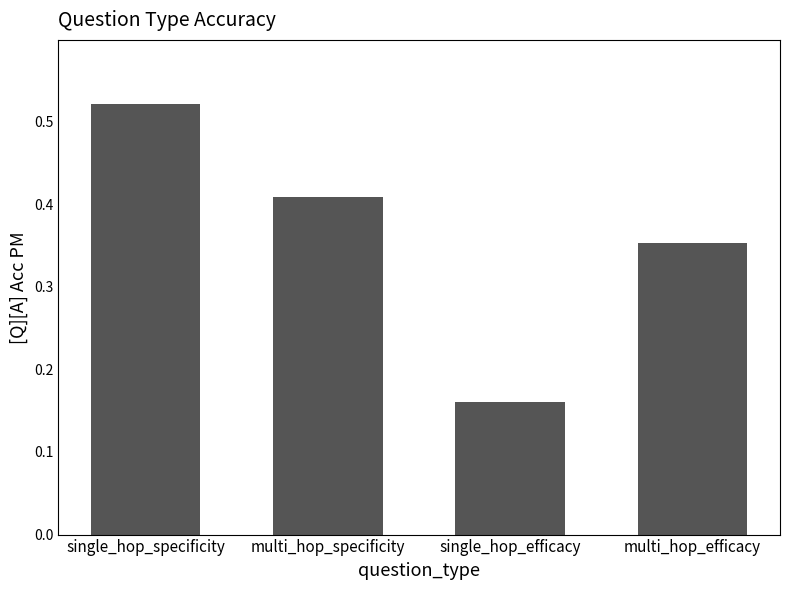

Which category has the highest value across all series?

single_hop_specificity